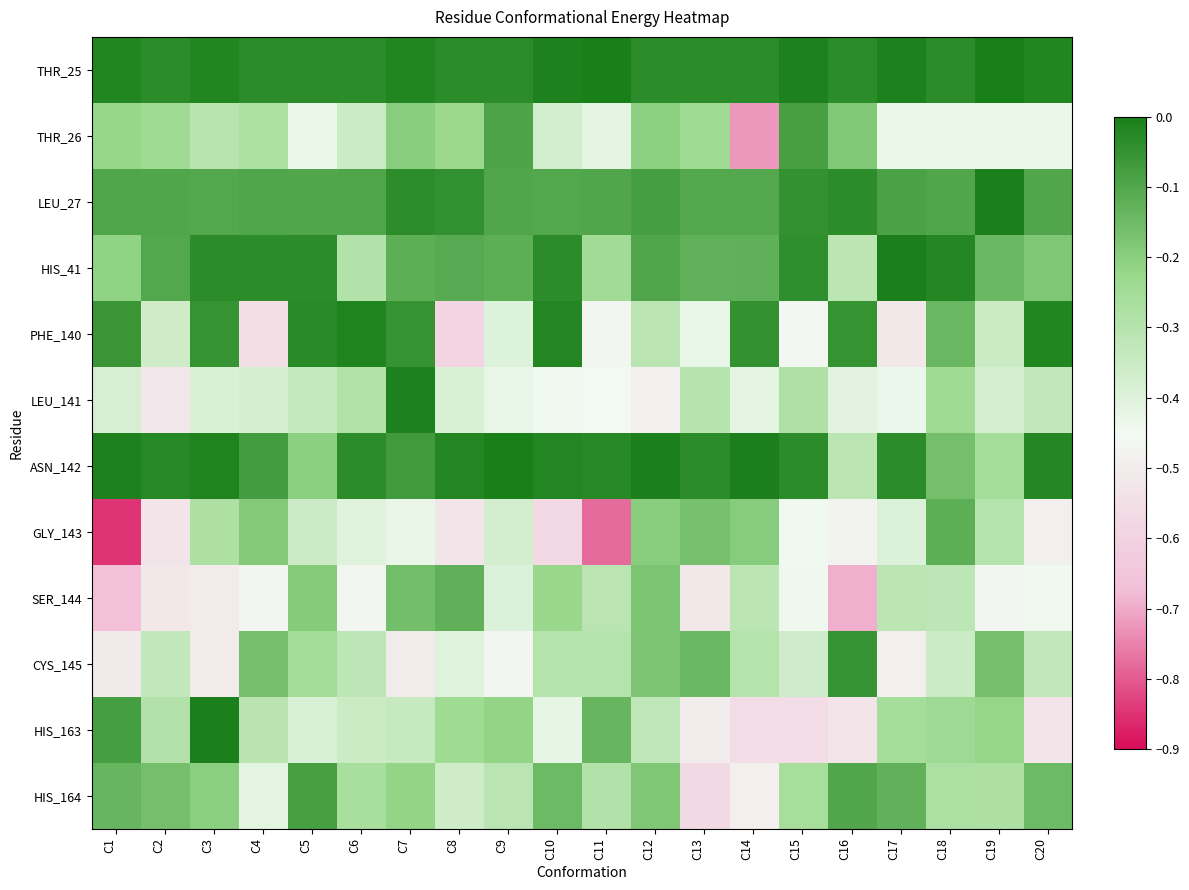

Which series has the widest spread of values?

GLY_143